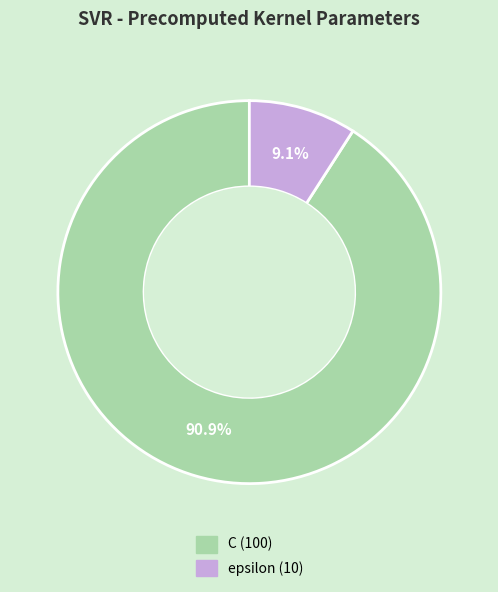

Is there any slice that represents more than half of the pie?

Yes